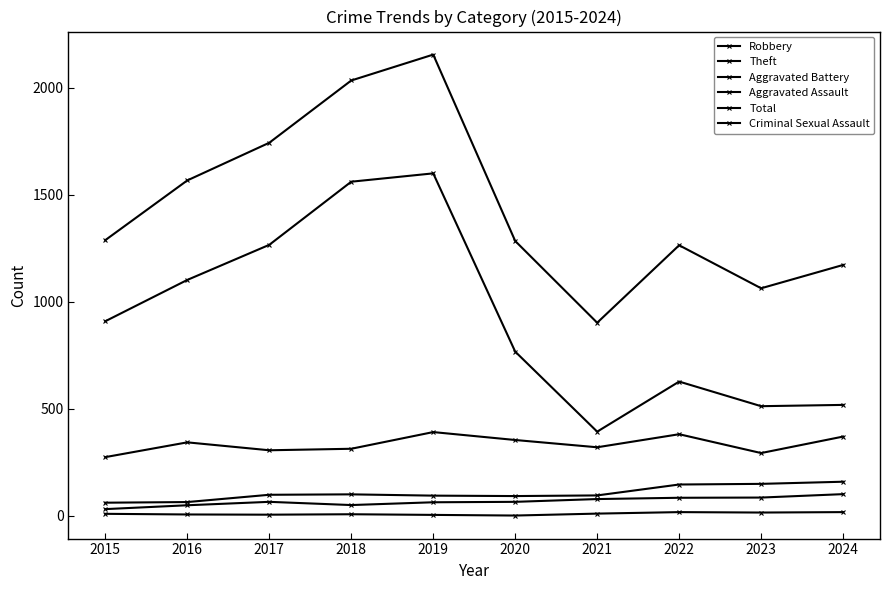

Reading left to right, list all the values displayed in this chart.

Robbery: 274	343	306	313	391	354	320	381	293	370
Theft: 909	1102	1266	1561	1600	767	393	627	512	518
Aggravated Battery: 61	64	98	100	94	92	95	146	149	159
Aggravated Assault: 31	49	65	50	63	65	78	84	85	101
Total: 1288	1567	1743	2034	2155	1284	902	1264	1063	1172
Criminal Sexual Assault: 9	6	5	7	4	1	10	17	15	17